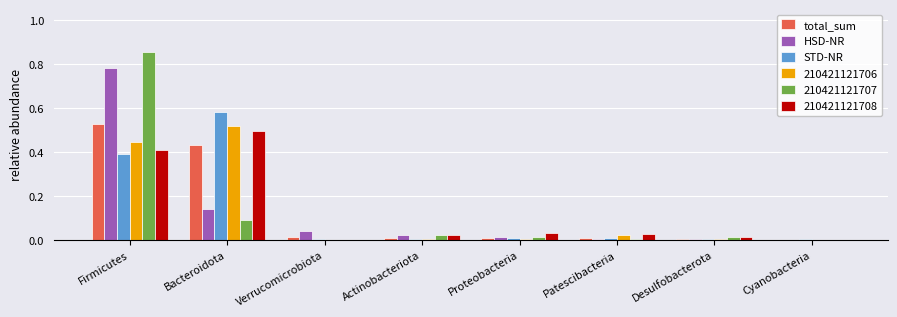

At which label does STD-NR reach its peak?

Bacteroidota